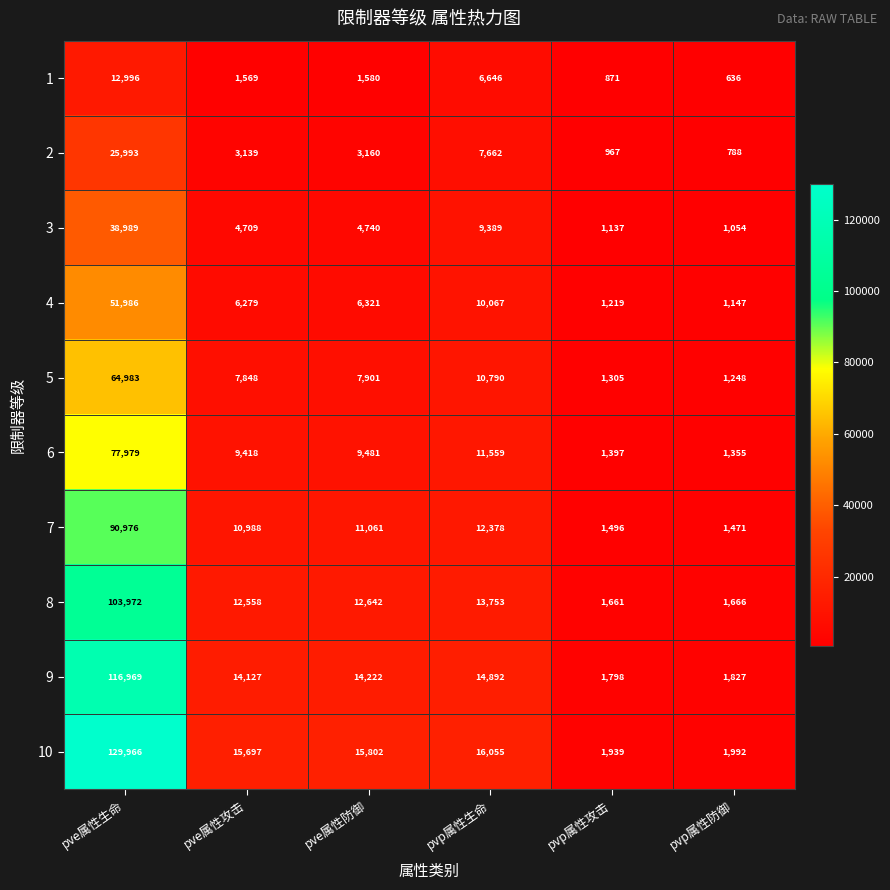

How many values in the 9 series are below 14222?

3